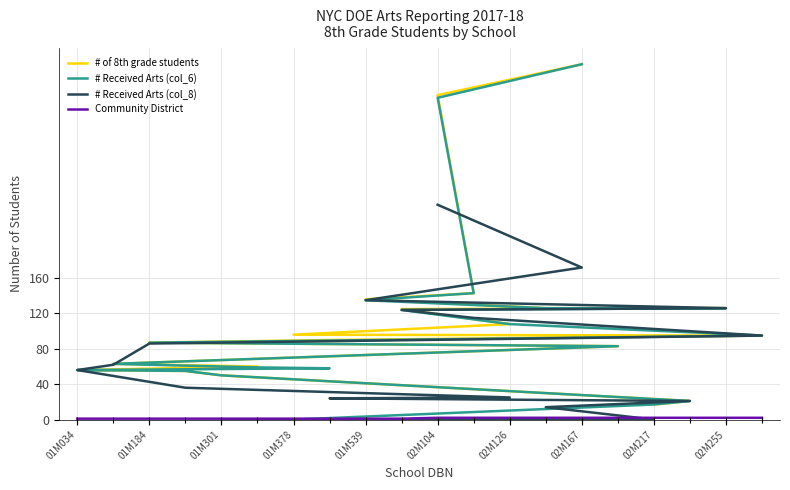

How many lines are shown in the chart?

4